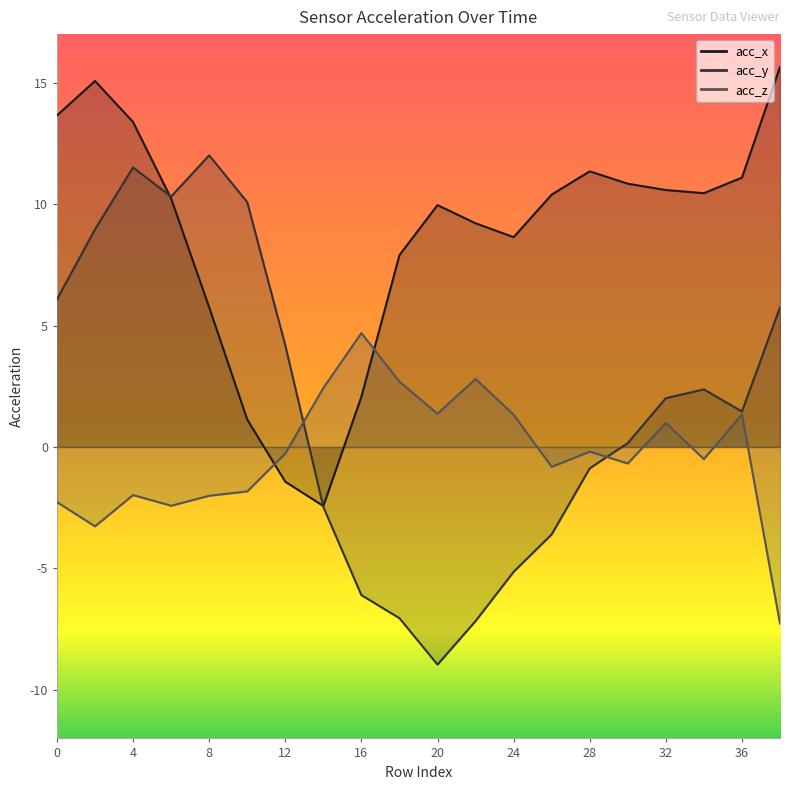

At which category does acc_y reach its first local peak?

4